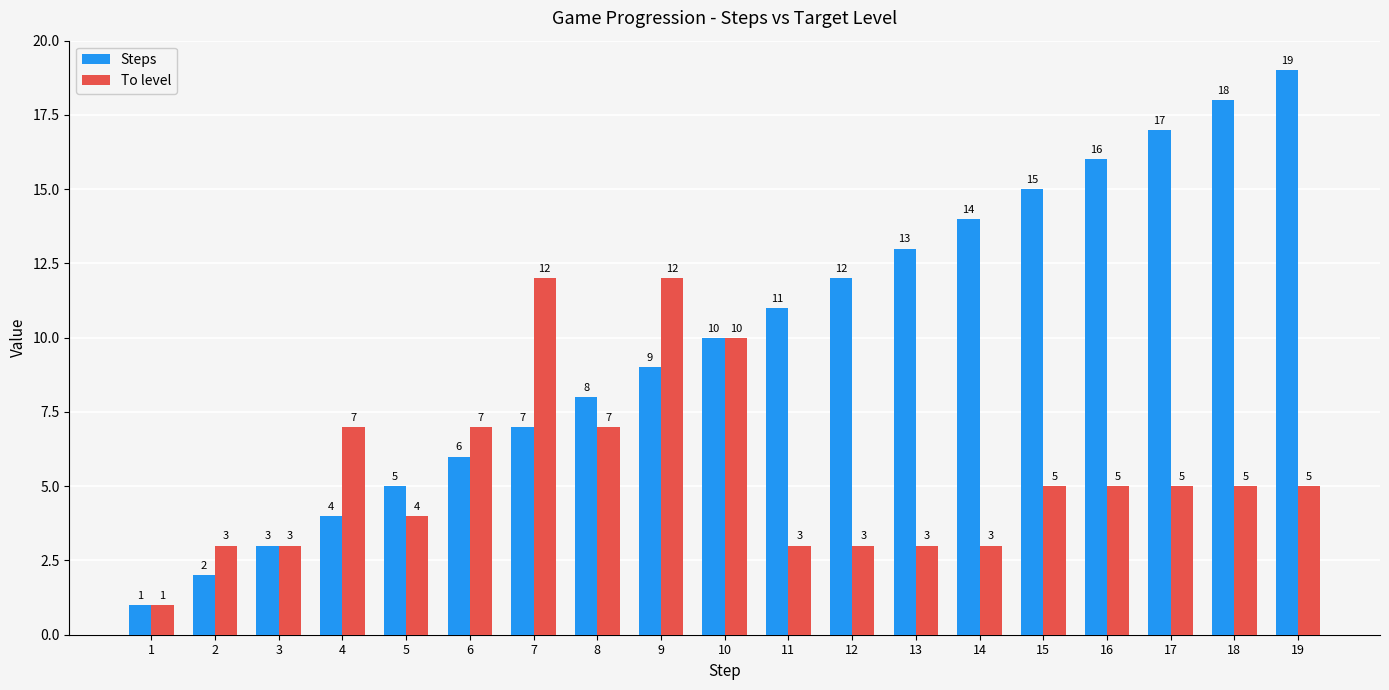

How many bars are there in total?

38